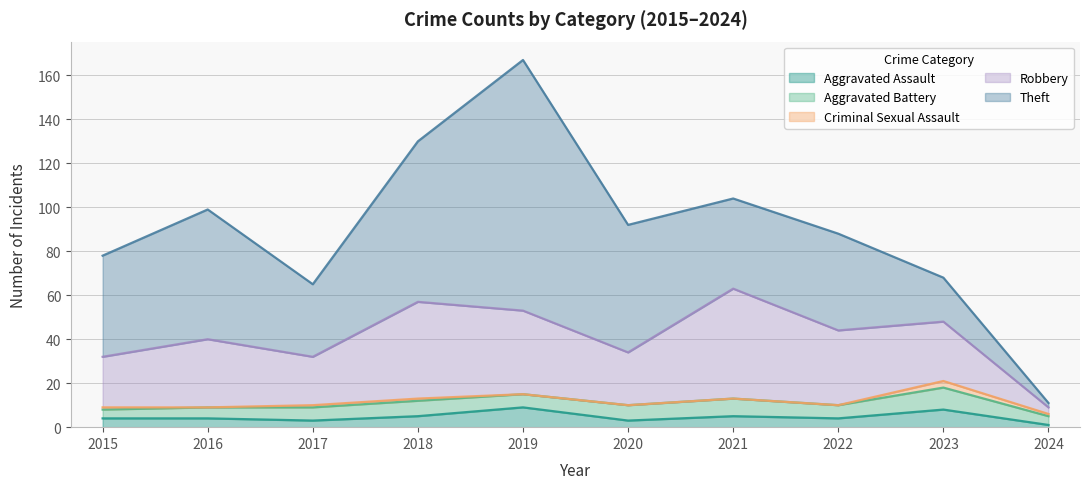

True or false: Robbery and Criminal Sexual Assault cross at least once.

False